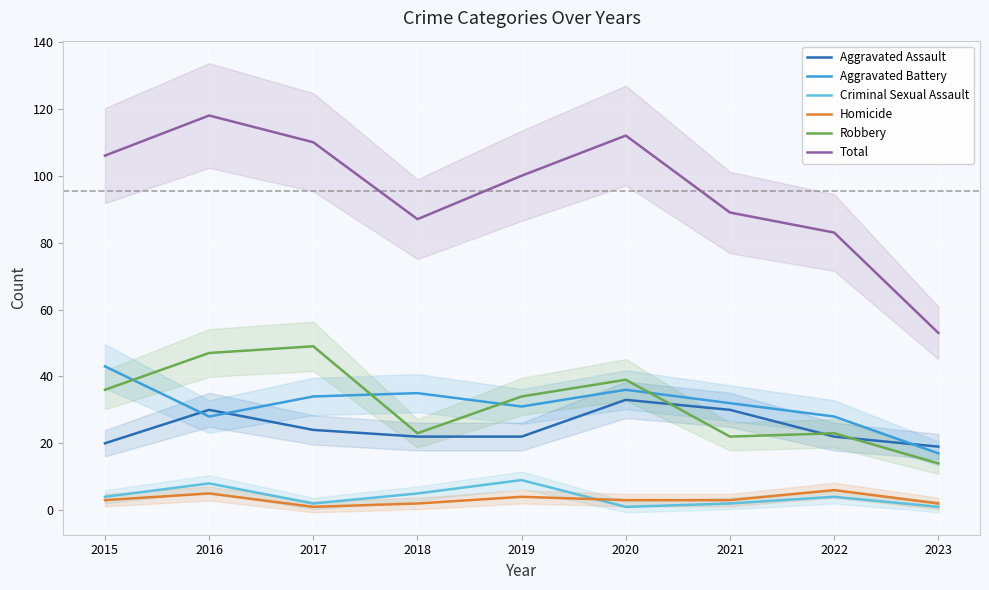

How many distinct data groups are displayed?

6